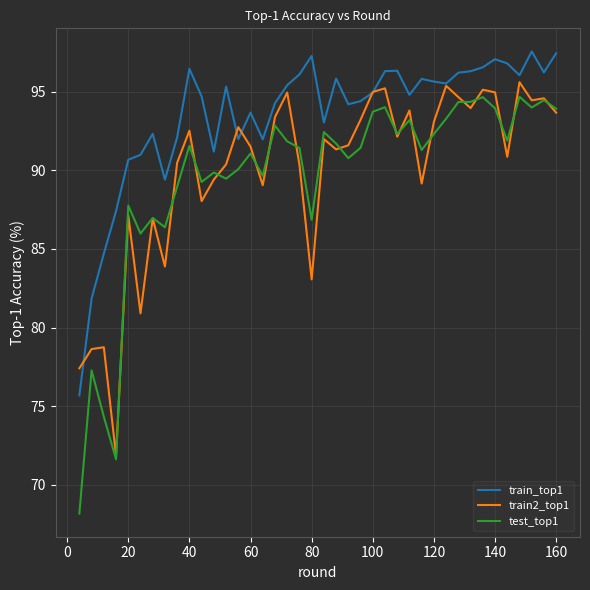

Which series has the largest range (max minus min)?

test_top1